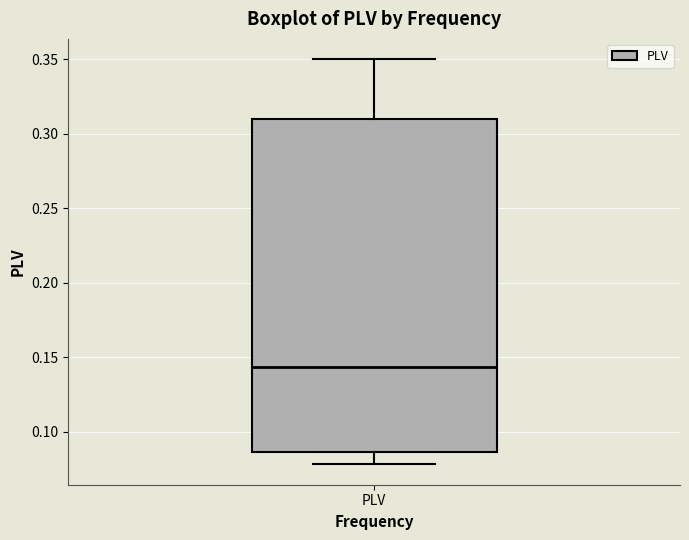

Where does the median line of the box for PLV sit on the y-axis? The values are not printed on the chart, so give them approximately, as read against the axis.

0.145